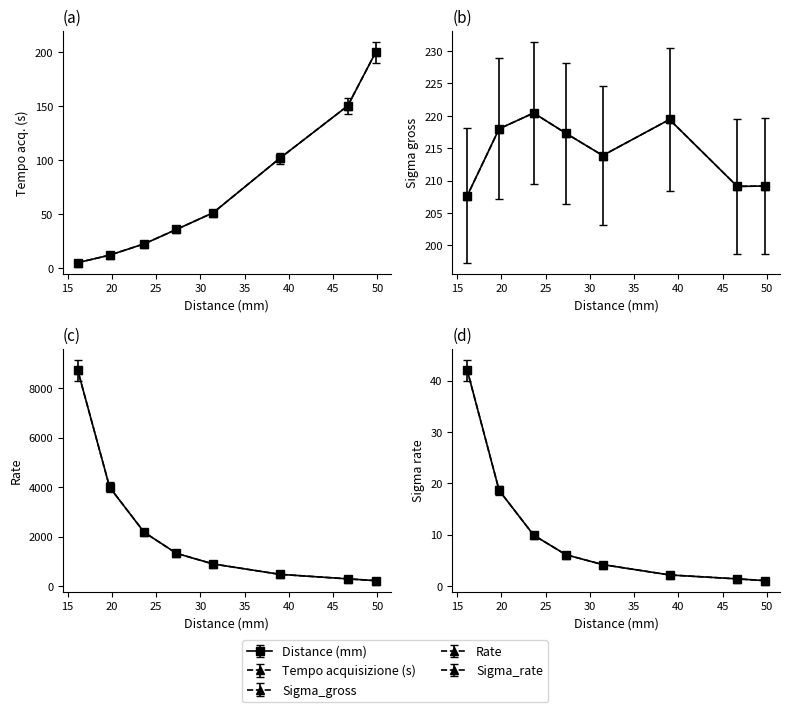

True or false: Rate and Tempo acquisizione (s) intersect in this chart.

False